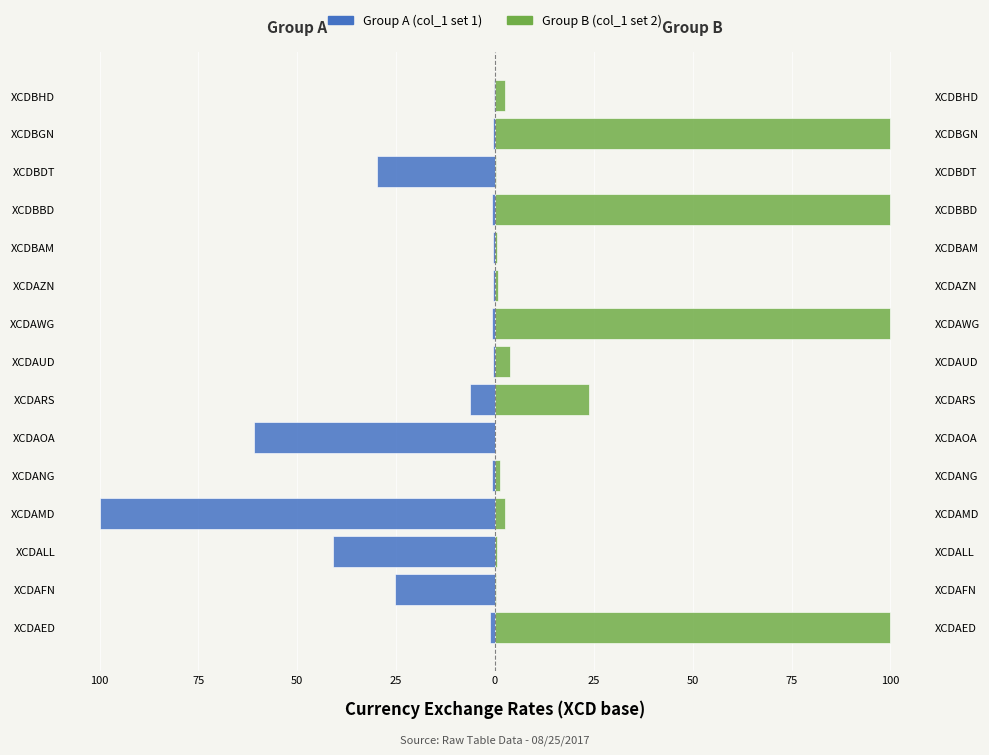

The Group A (col_1 set 1) series shows -25.3 at XCDAFN. True or false?

True